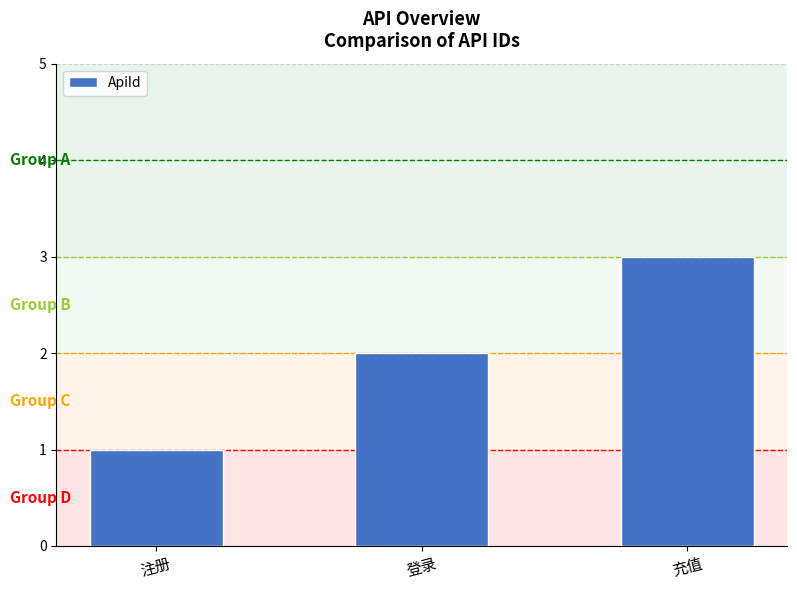

What is the sum of all values?

6